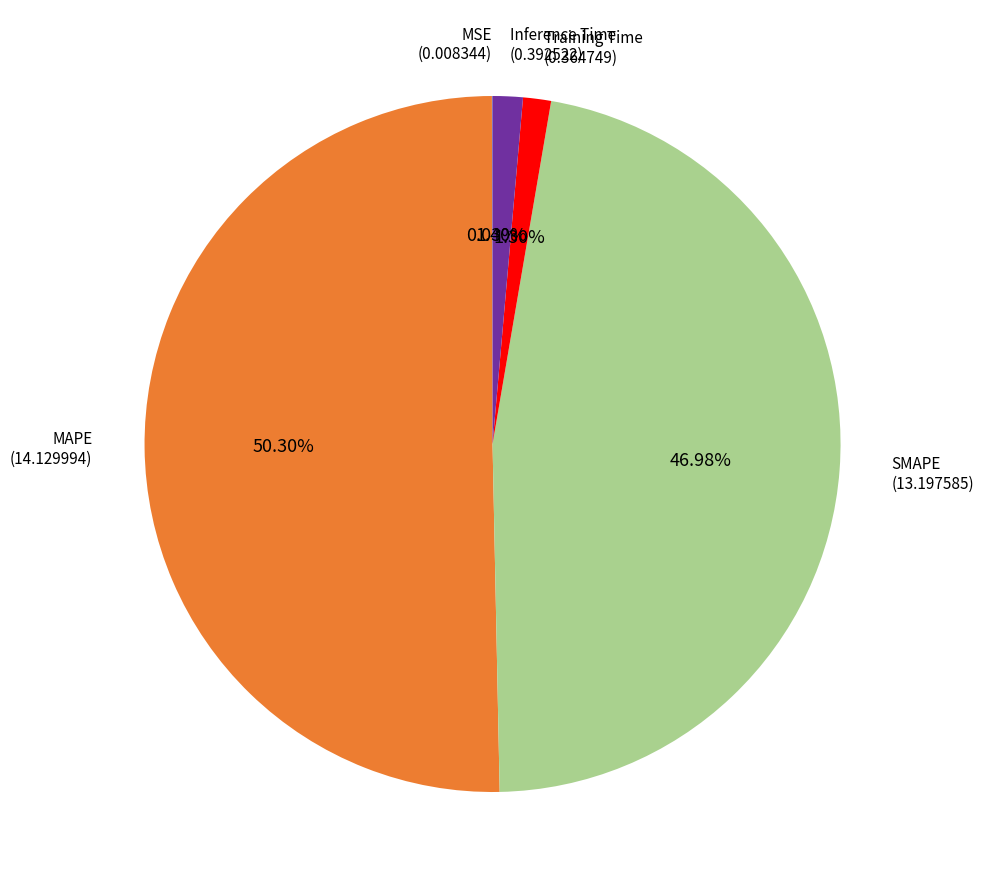

Combined, do Training Time and Inference Time account for over 50%?

No